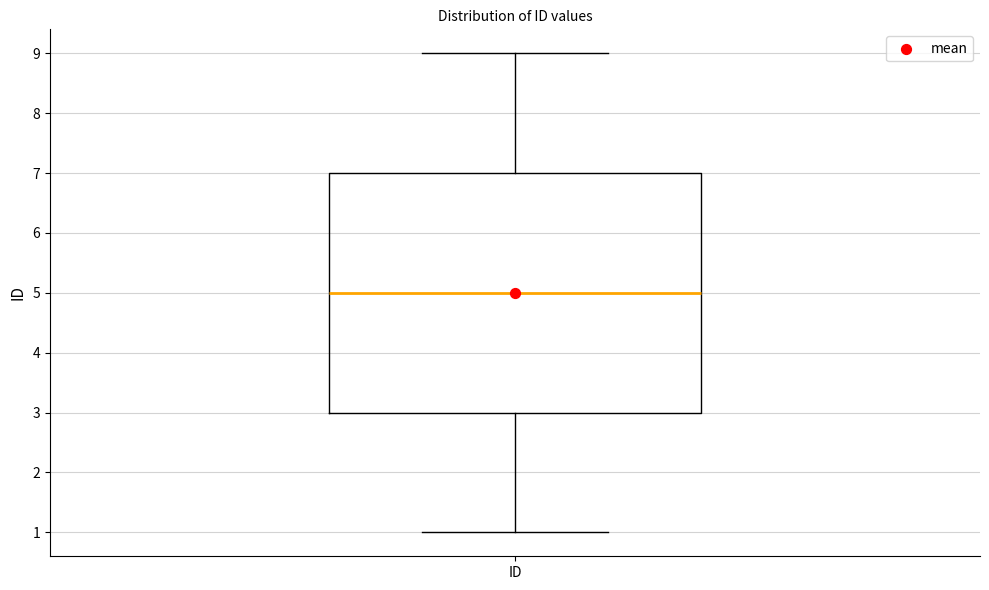

Read this box plot against the y-axis: the position of the median line, the range covered by the box, and the ends of both whiskers. The values are not printed on the chart, so give them approximately, as read against the axis.

median 5, box 3 to 7, whiskers 1 to 9